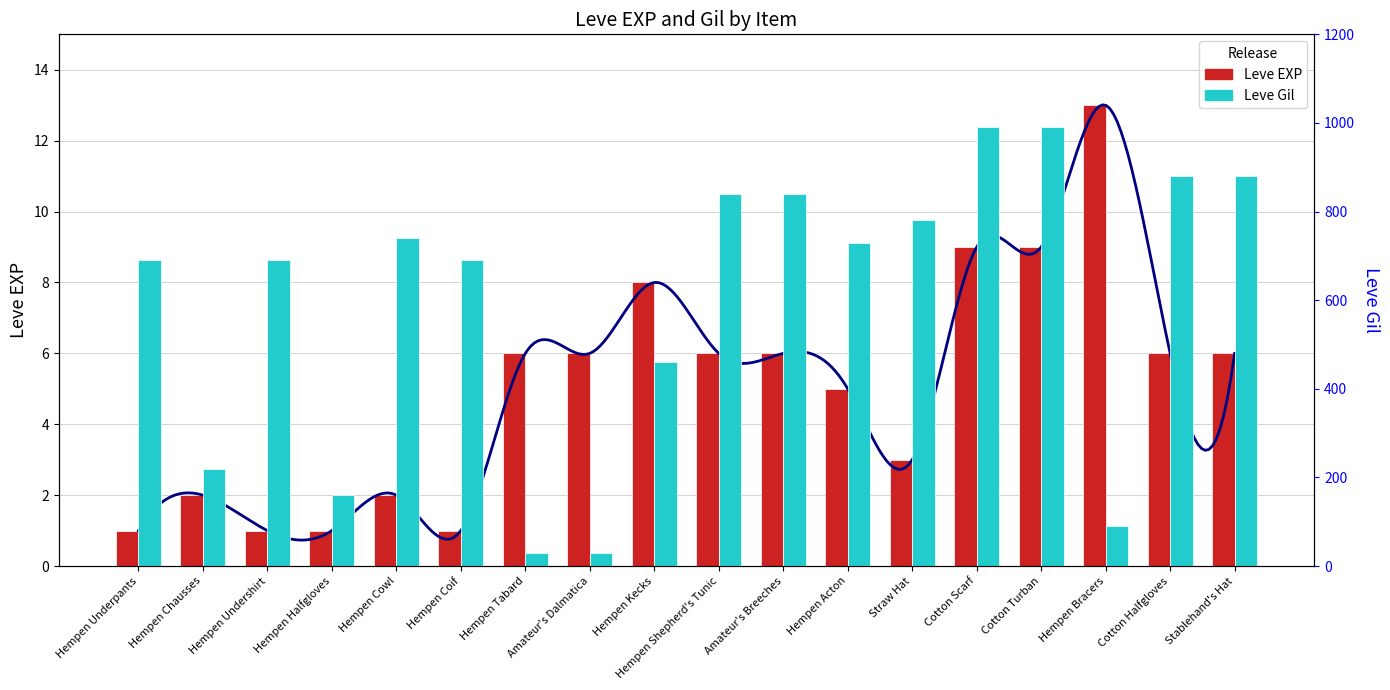

What position from the right is Hempen Kecks?

10